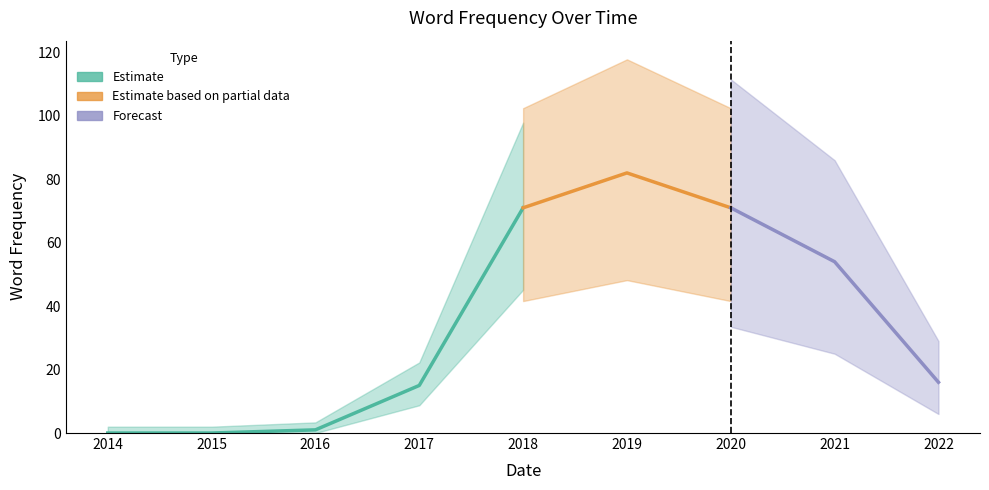

How many data points are above 16?

4